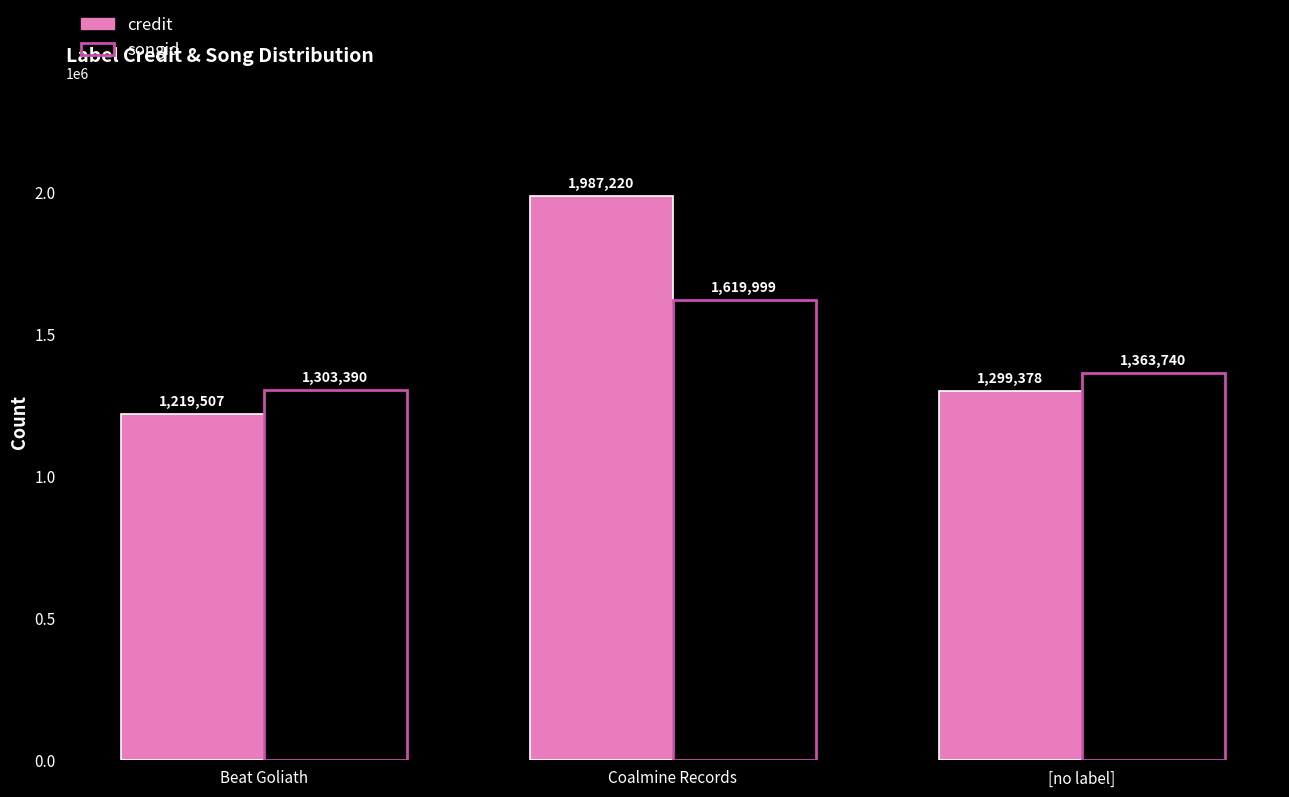

Does the chart contain stacked bars?

No